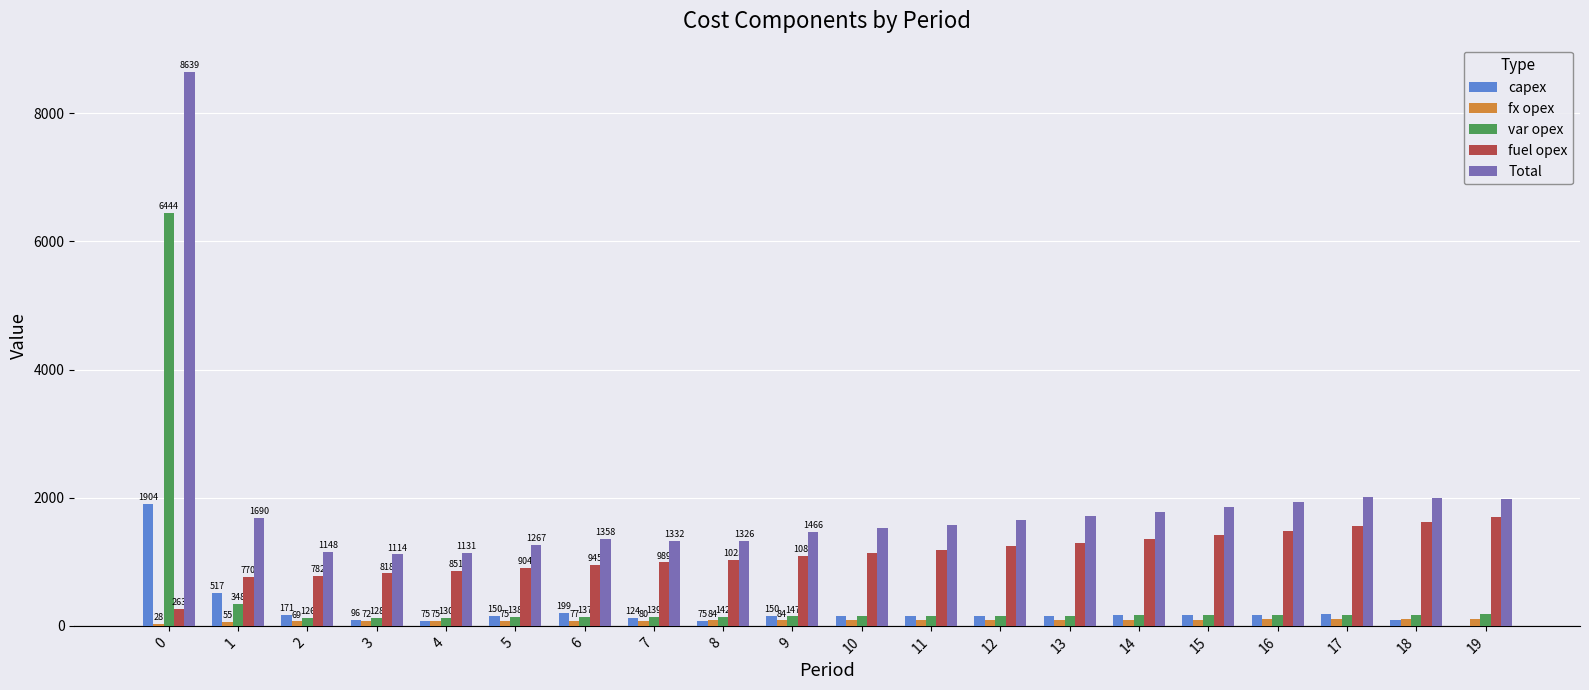

How many groups of bars are there?

20